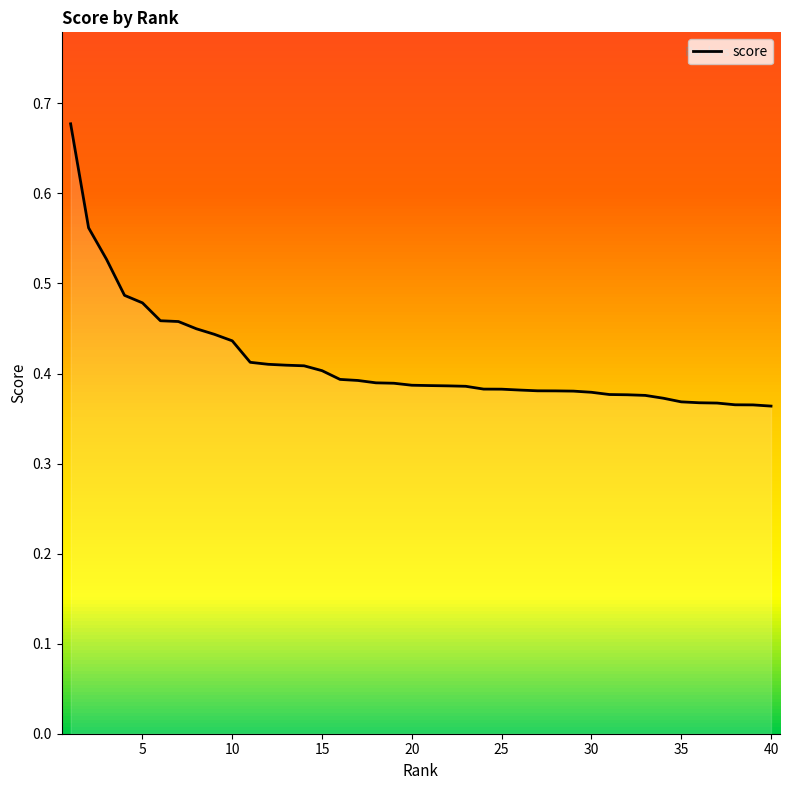

What is the difference between the maximum and minimum values?

0.3